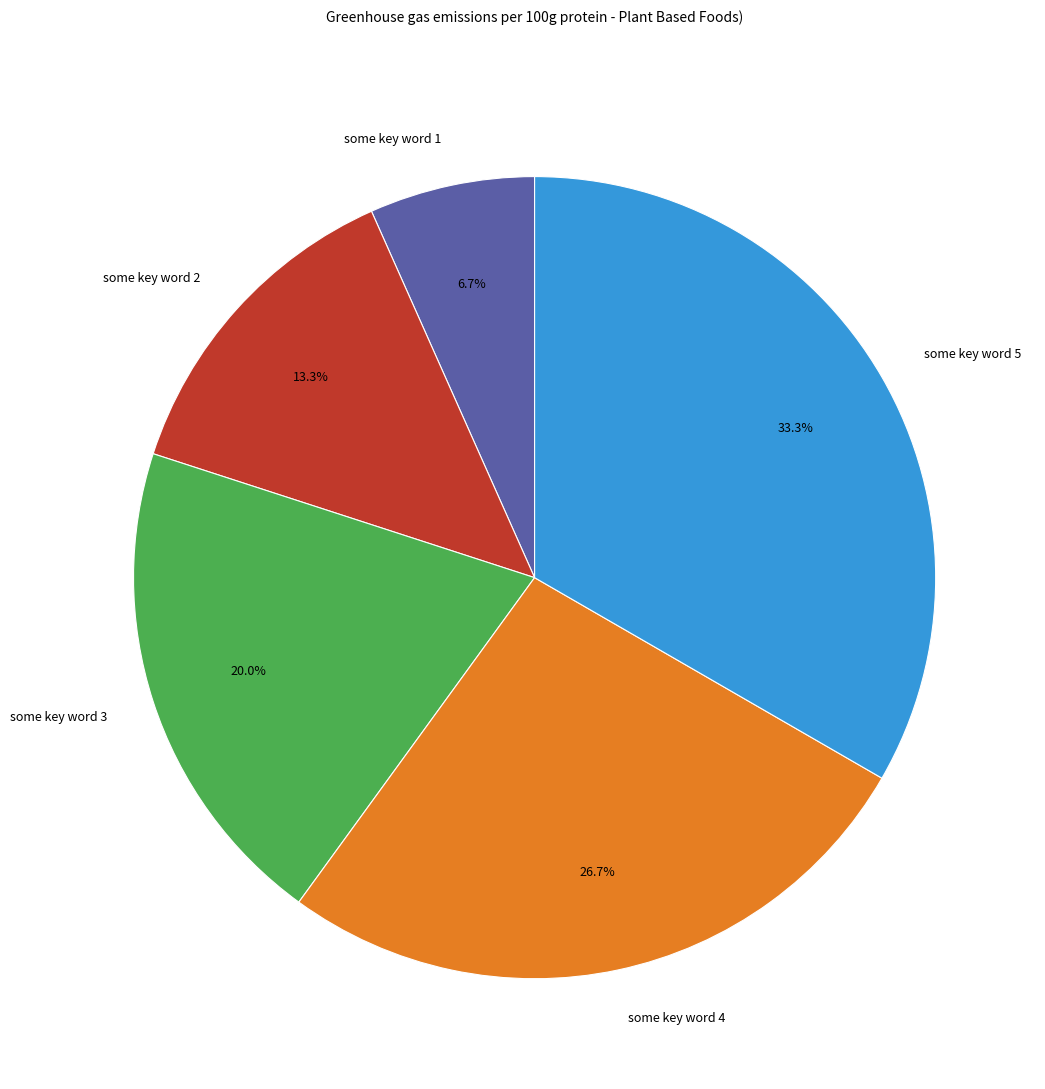

Approximately how many times larger is the value at some key word 4 compared to some key word 1?

4.0